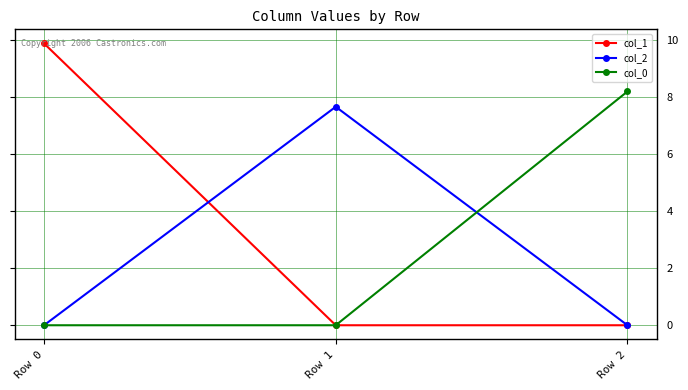

Is the value of col_2 at Row 1 greater than the value of col_0 at Row 2?

No